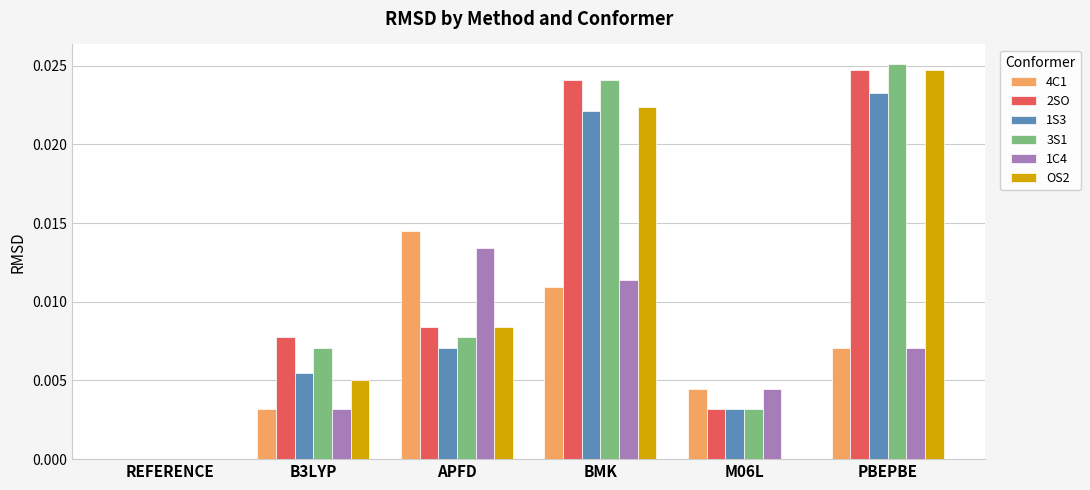

Is the value of 1S3 at REFERENCE greater than the value of 1C4 at PBEPBE?

No